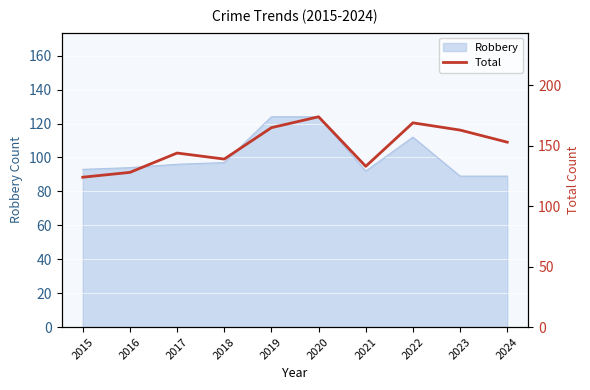

At which category does the data reach its first local peak?

2017